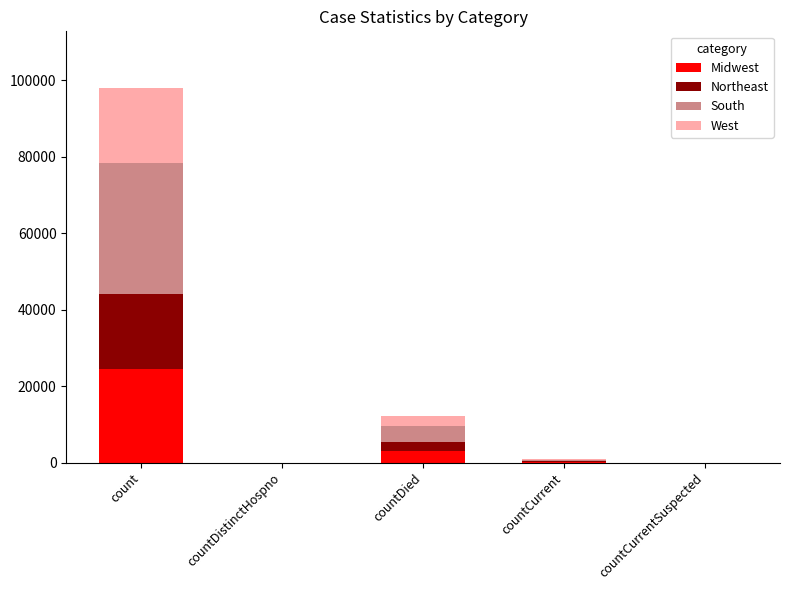

At which category is the sum across all series the highest?

count